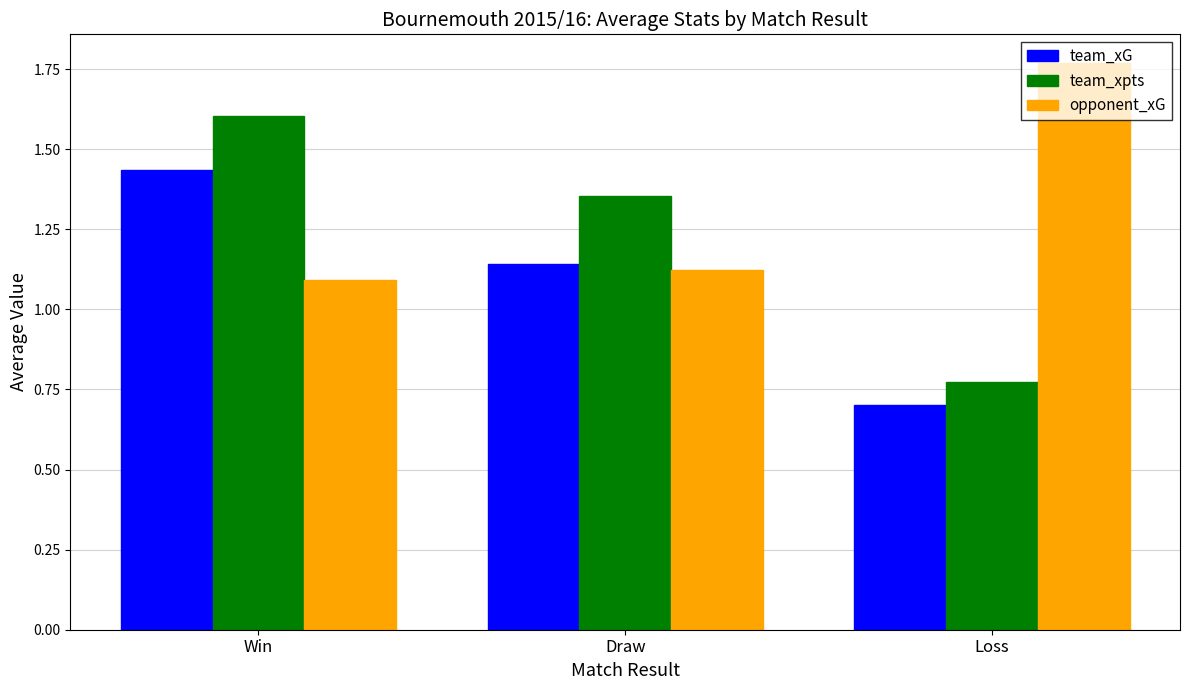

True or false: opponent_xG has a value of 1.5 at Draw.

False